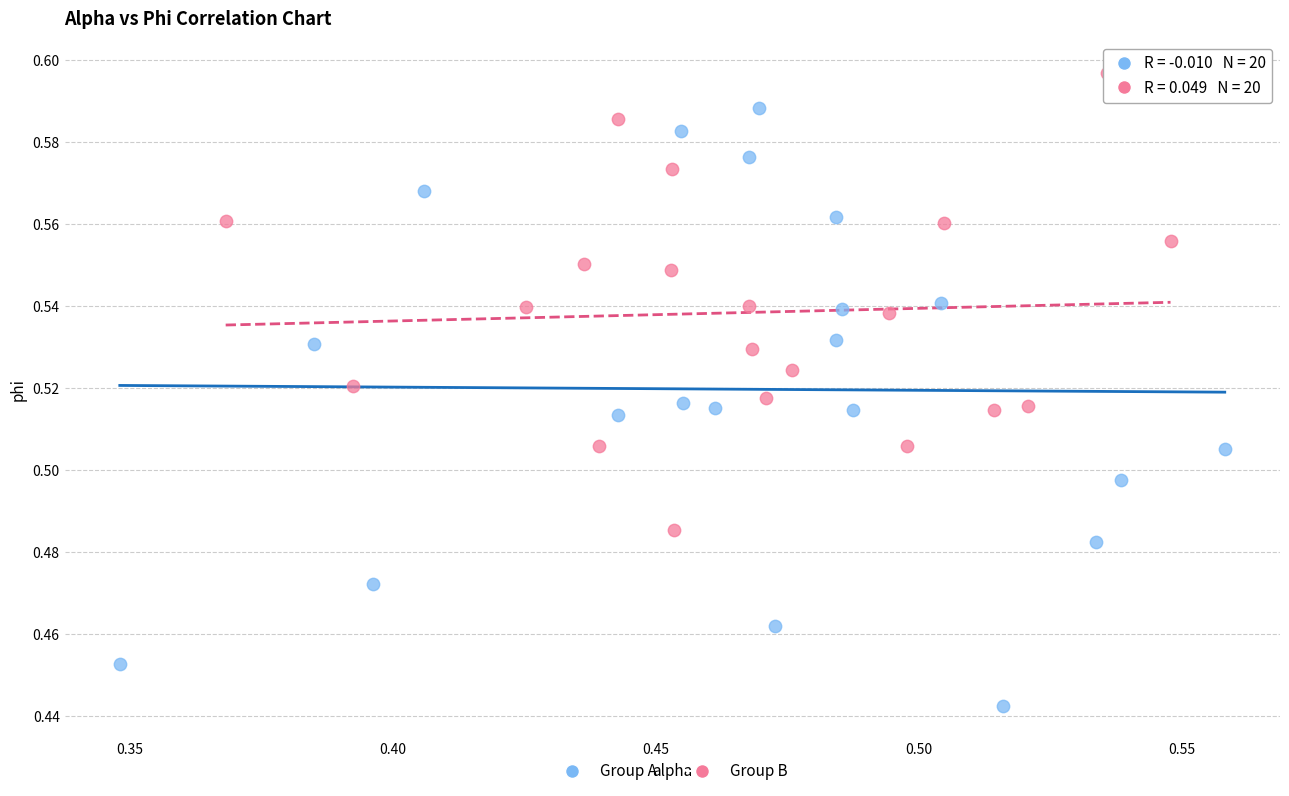

Which series has the largest Y range (max minus min)?

Group A